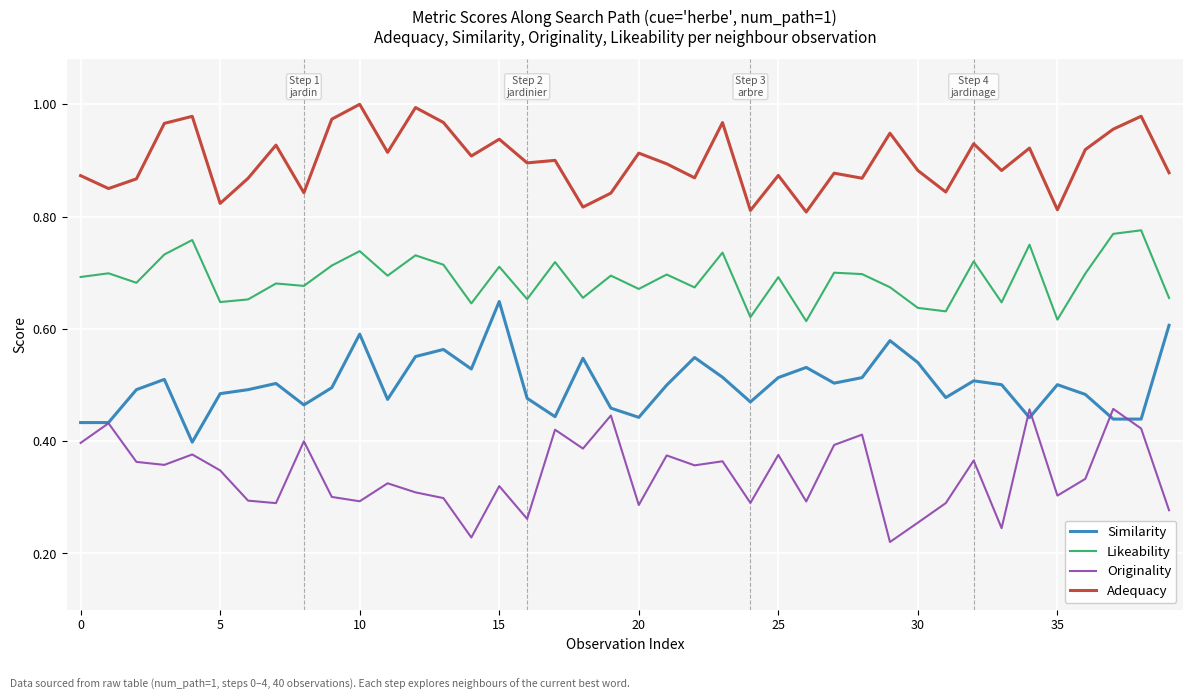

True or false: Likeability and Originality intersect in this chart.

False